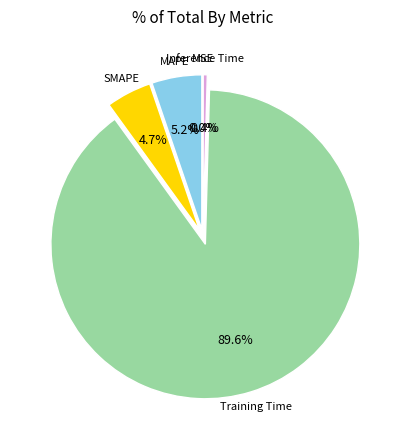

Is there any slice that represents more than half of the pie?

Yes